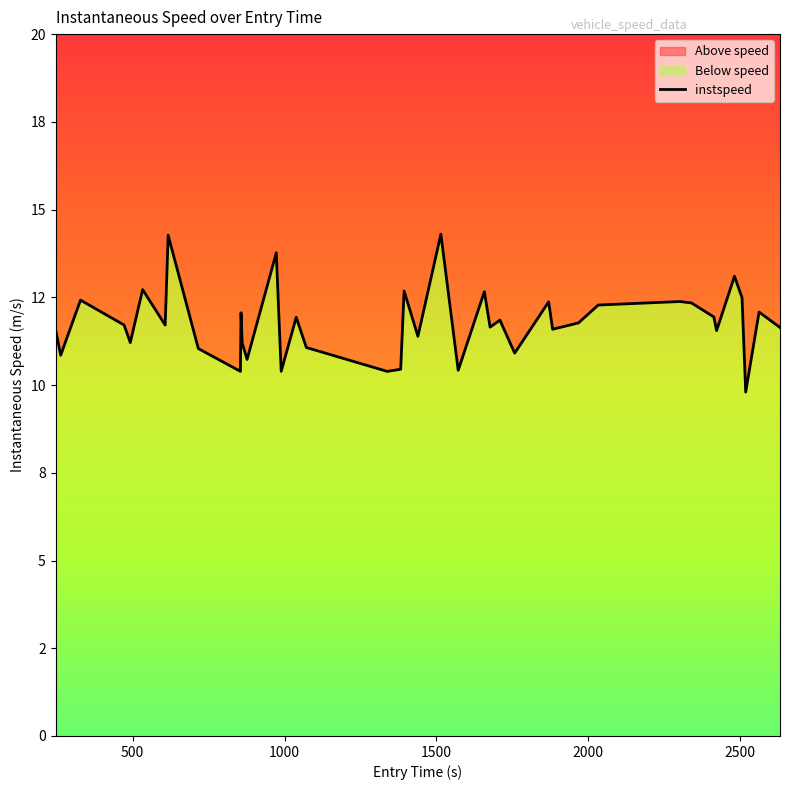

What is the difference between the second highest and minimum values?

4.5